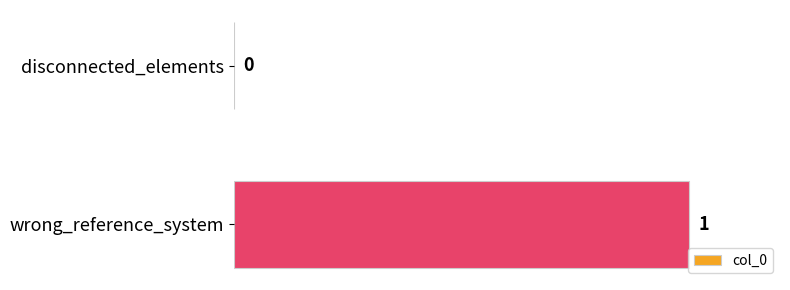

Which label corresponds to the largest value in the chart?

wrong_reference_system